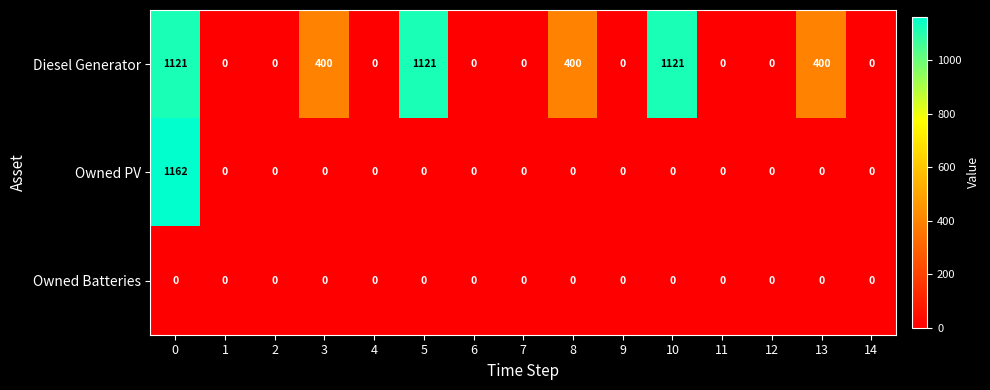

What is the maximum value shown in the chart?

1162